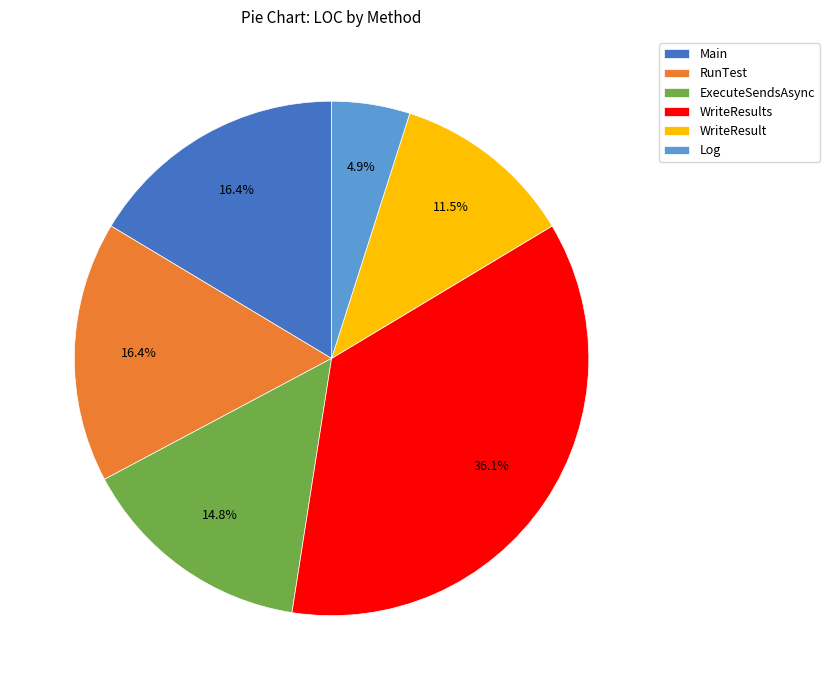

True or false: Main accounts for 16% of the total.

True